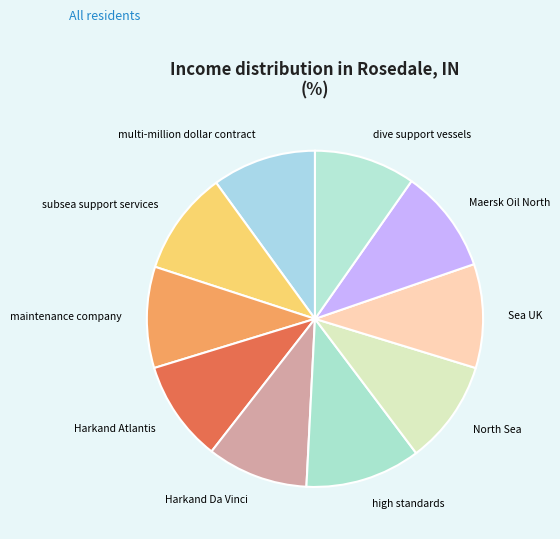

Between Maersk Oil North and high standards, which is larger?

high standards